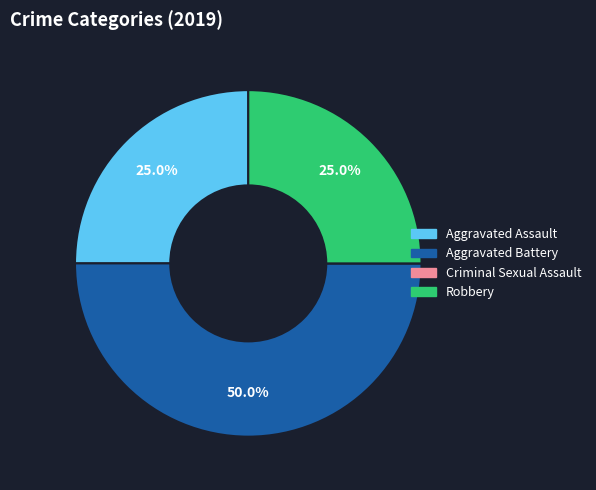

What percentage is NOT represented by Robbery?

75.0%